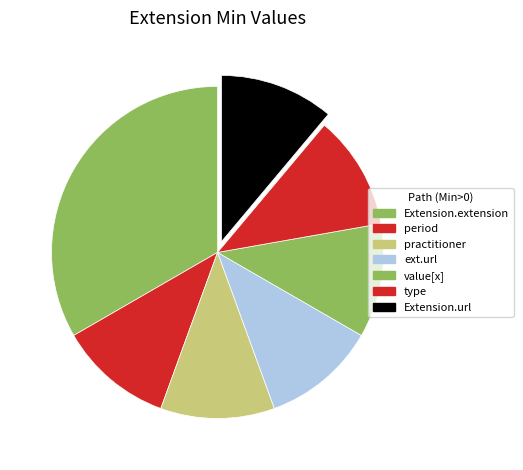

The Extension.extension slice represents 23% of the pie. True or false?

False